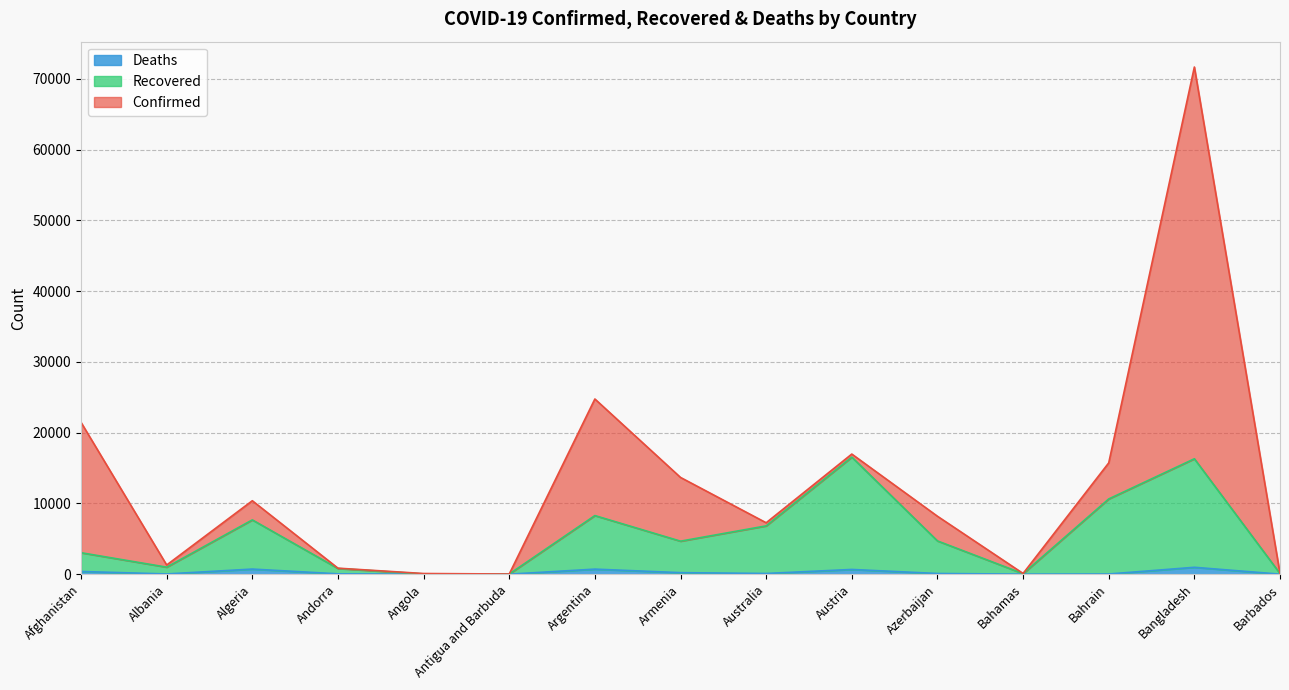

Which series has the largest total across all categories?

Confirmed